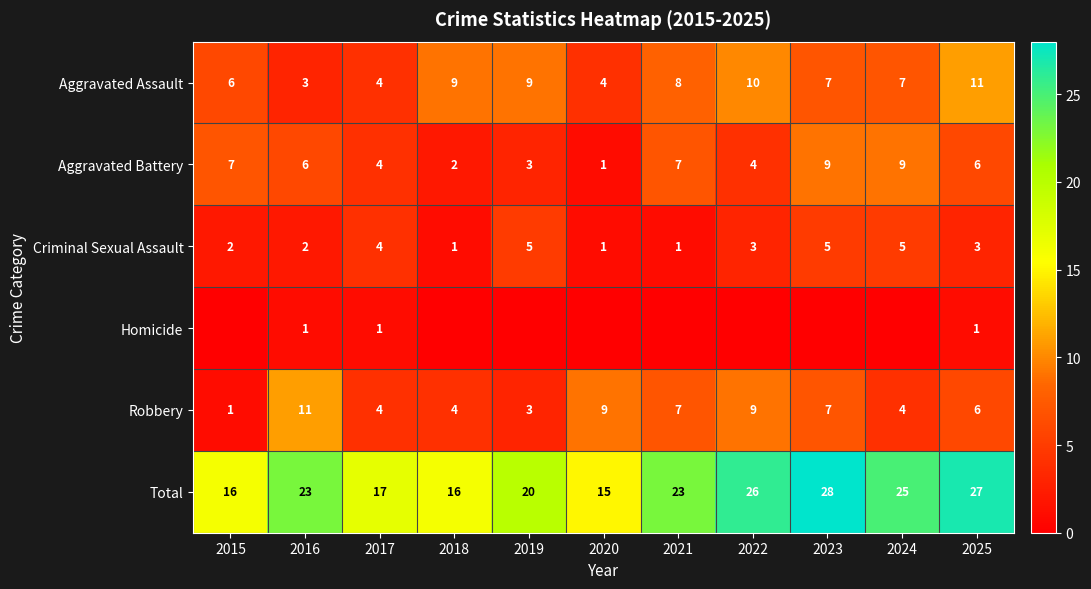

What is the difference between the second highest and minimum values in the Total series?

12